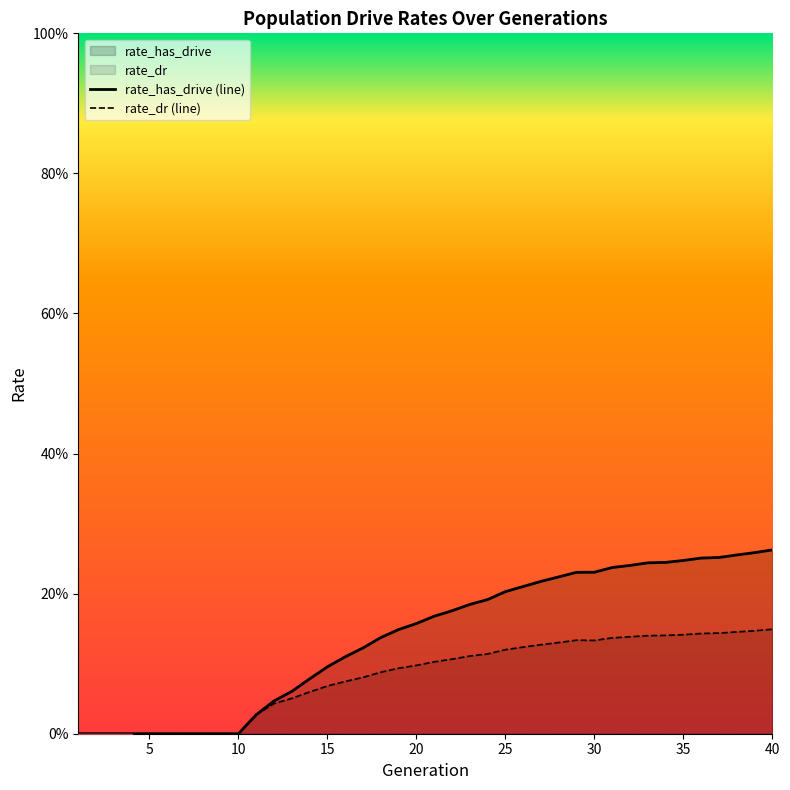

Count the number of data series in this chart.

2